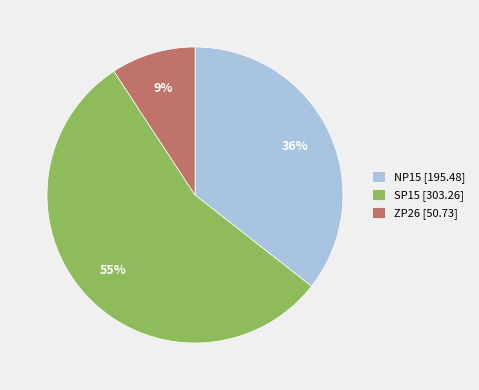

To the nearest percent, what portion does SP15 represent?

55%